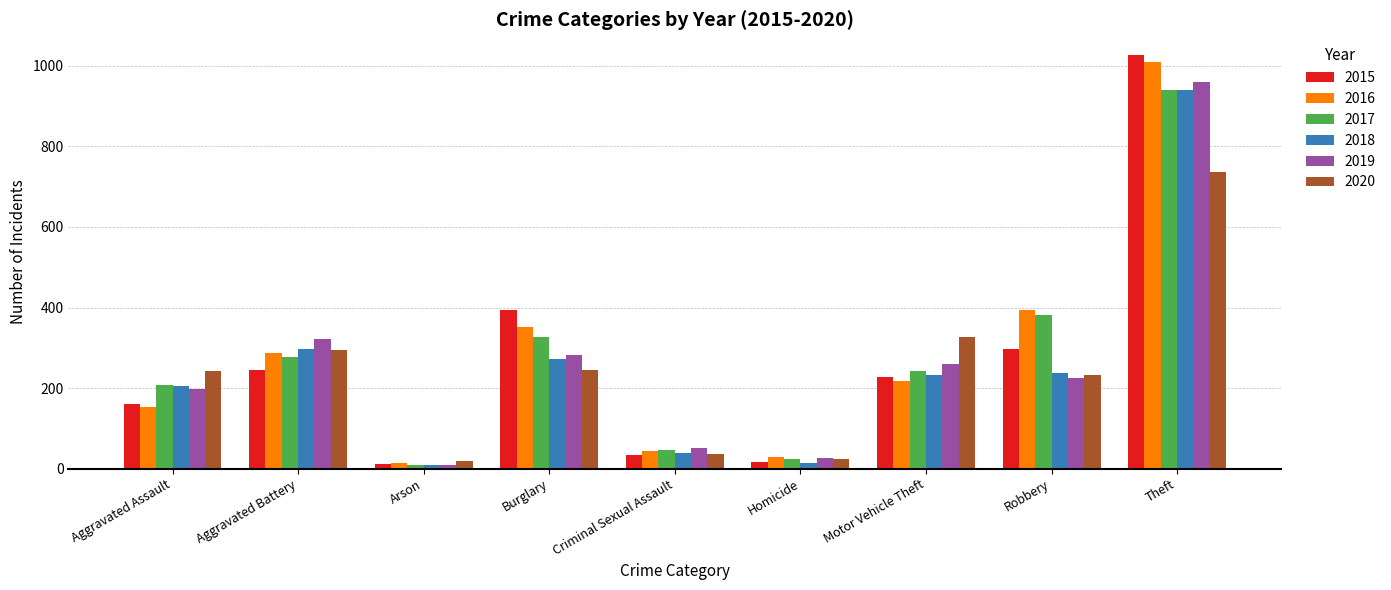

Between Criminal Sexual Assault and Robbery, which series saw the biggest shift?

2016